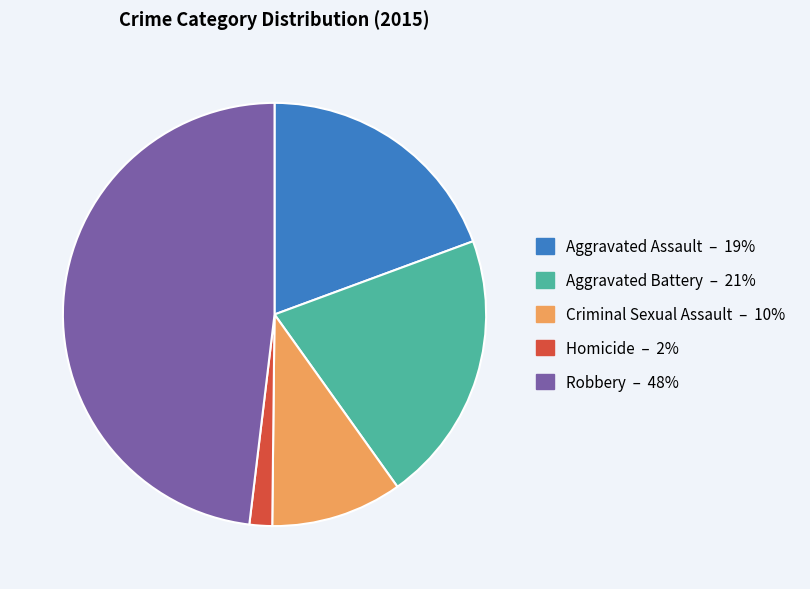

Is the sum of Aggravated Assault and Aggravated Battery greater than half?

No